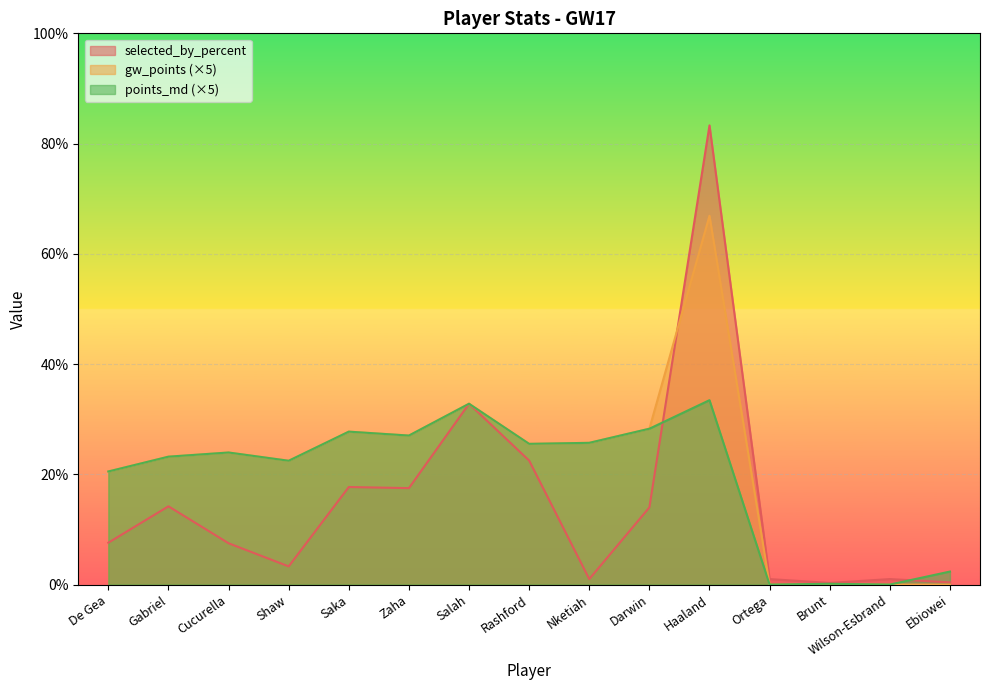

List the series in order of their peak value, highest first.

selected_by_percent, gw_points (×5), points_md (×5)